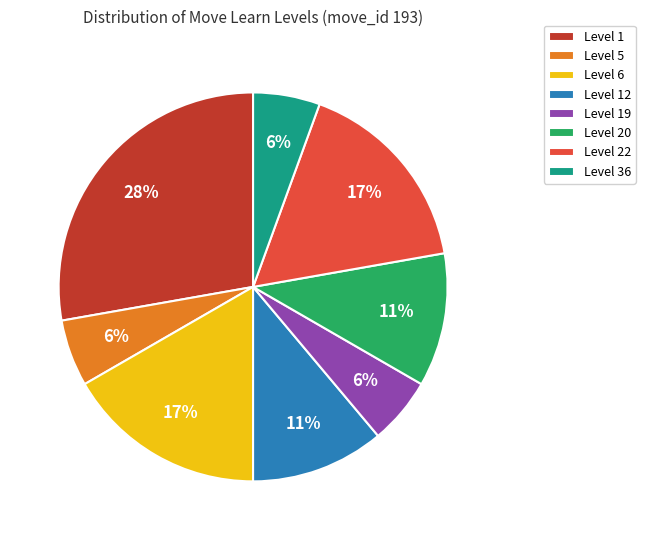

True or false: Level 36 accounts for 1% of the total.

False